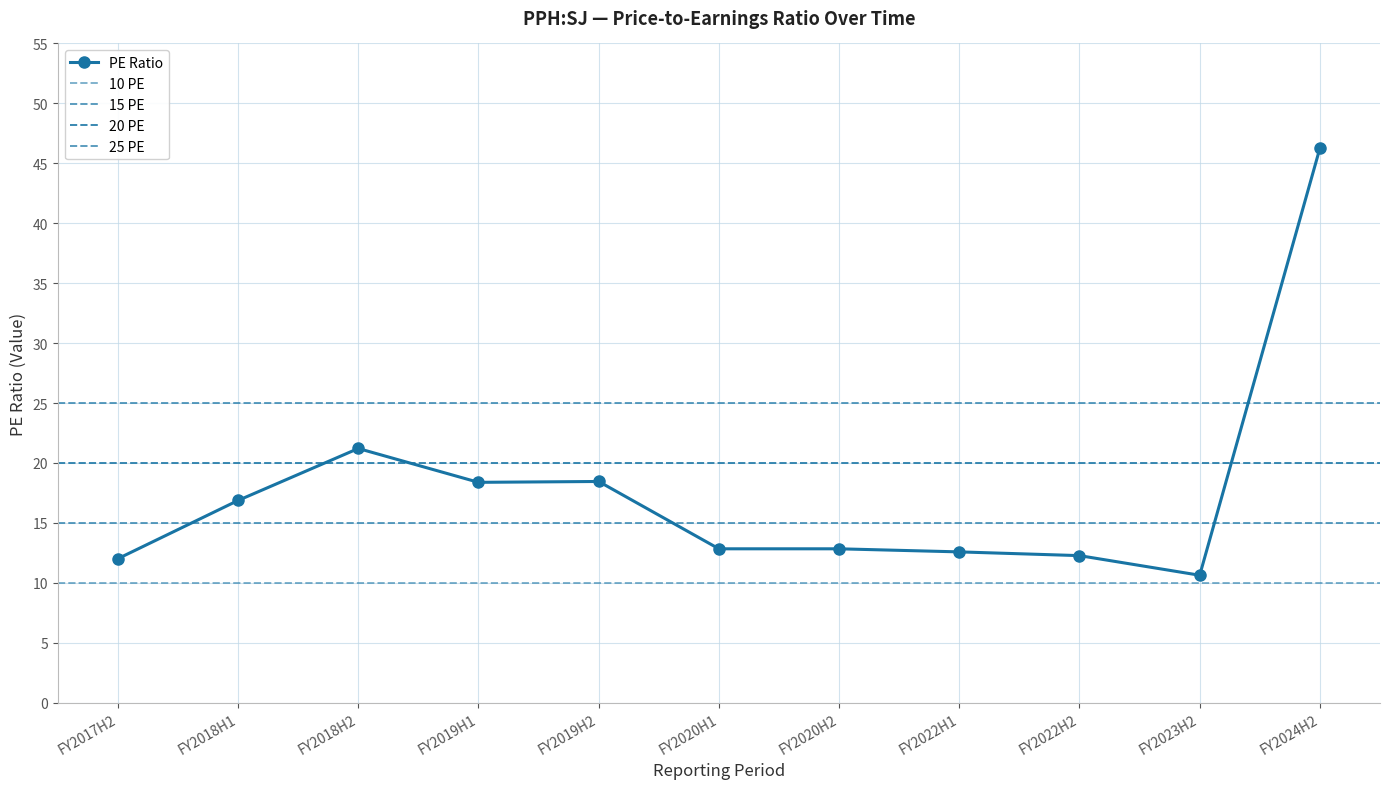

List the labels in order of value, largest first.

FY2024H2, FY2018H2, FY2019H2, FY2019H1, FY2018H1, FY2020H1, FY2020H2, FY2022H1, FY2022H2, FY2017H2, FY2023H2